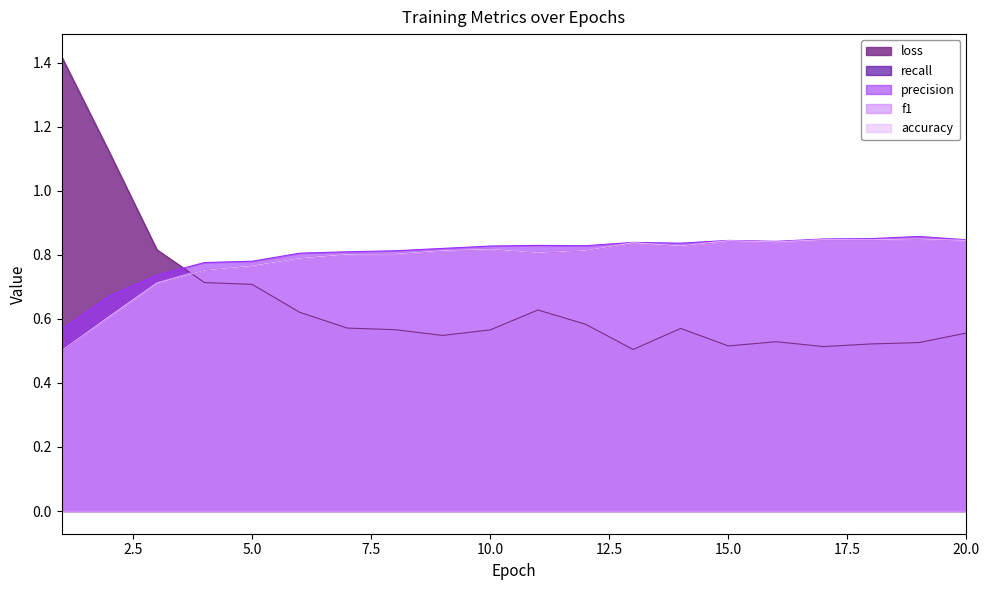

Where is the first local minimum for precision?

12